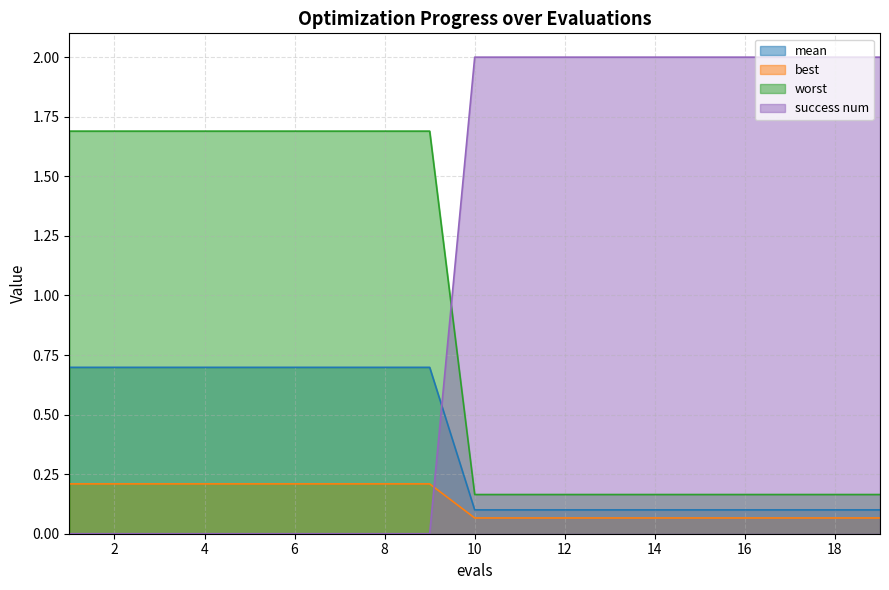

Rank the series by their average value, from lowest to highest.

best, mean, worst, success num